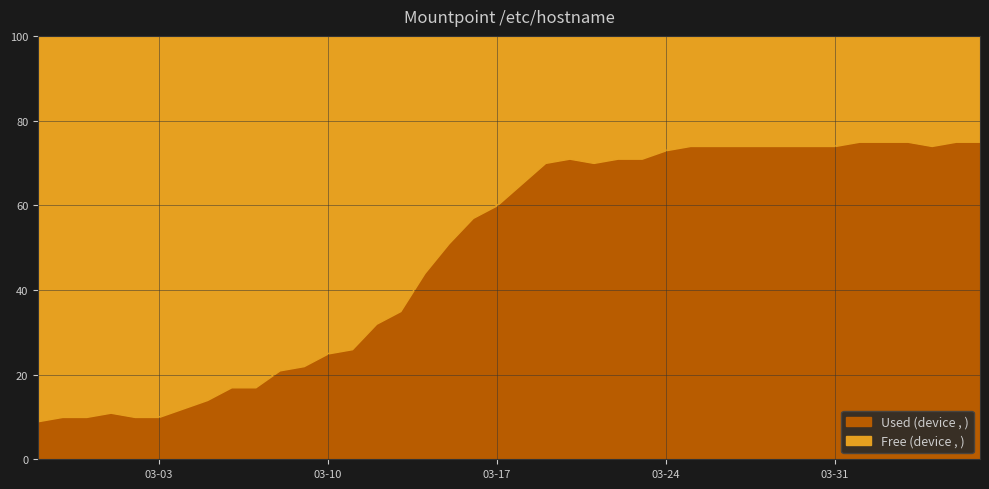

Does the chart display data point markers on the line(s)?

No